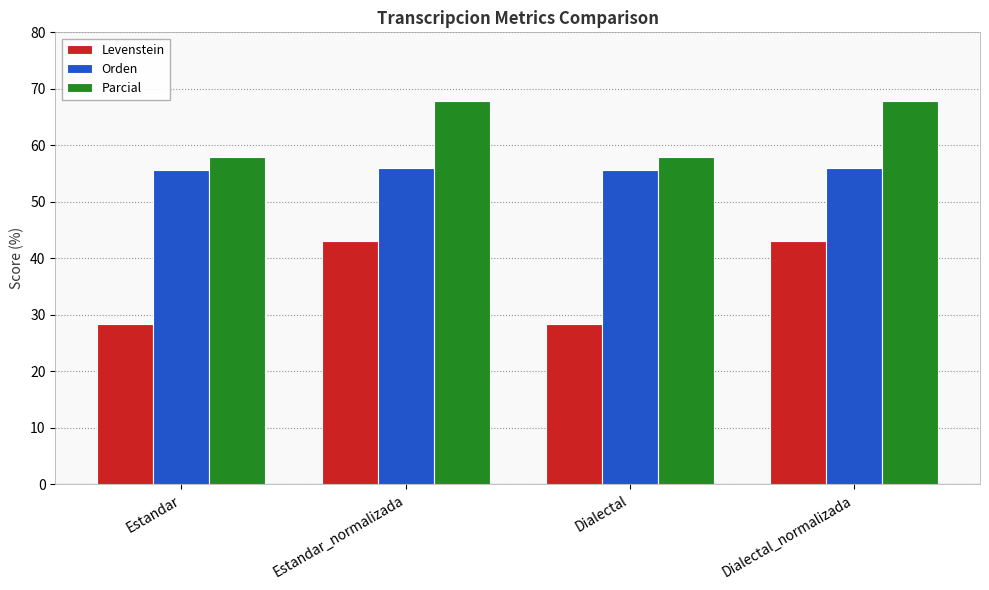

What is the minimum value for Levenstein?

28.4